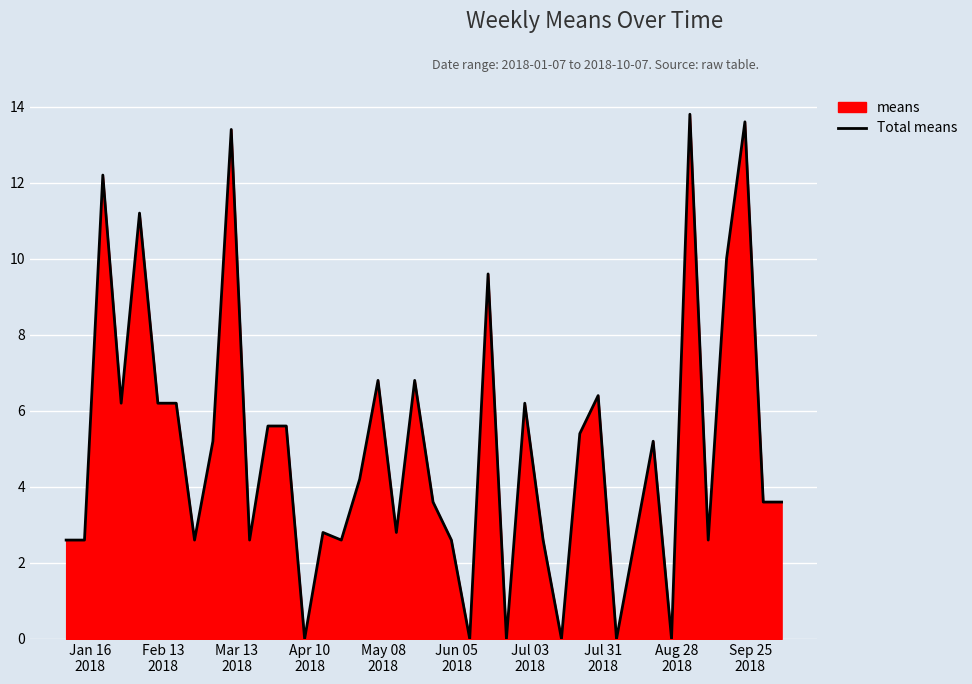

What is the difference between the maximum and minimum values?

13.8